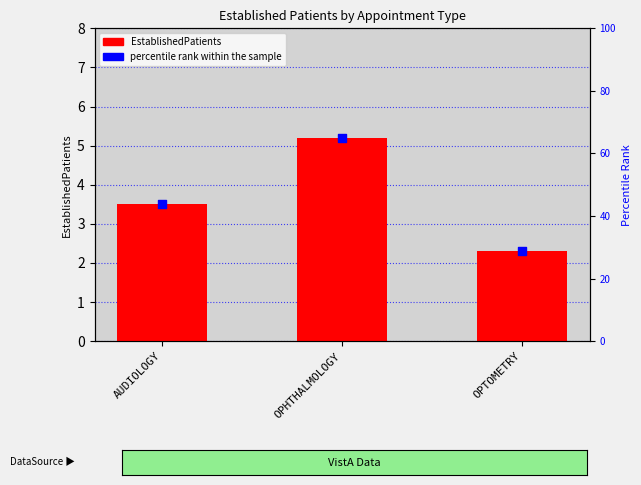

Which series has the largest Y range (max minus min)?

percentile rank within the sample